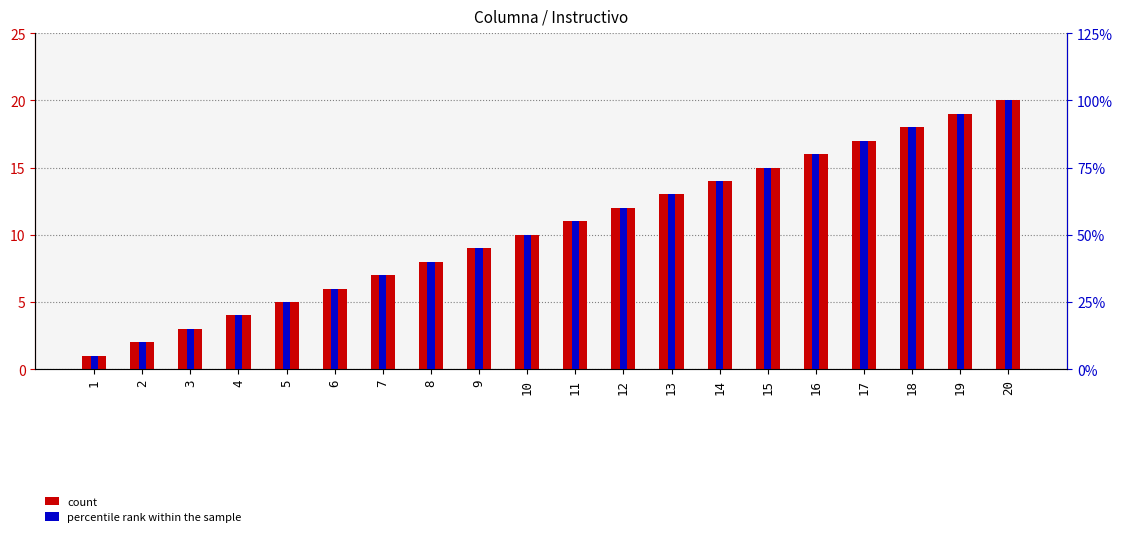

At which label is percentile rank within the sample closest to 2?

10